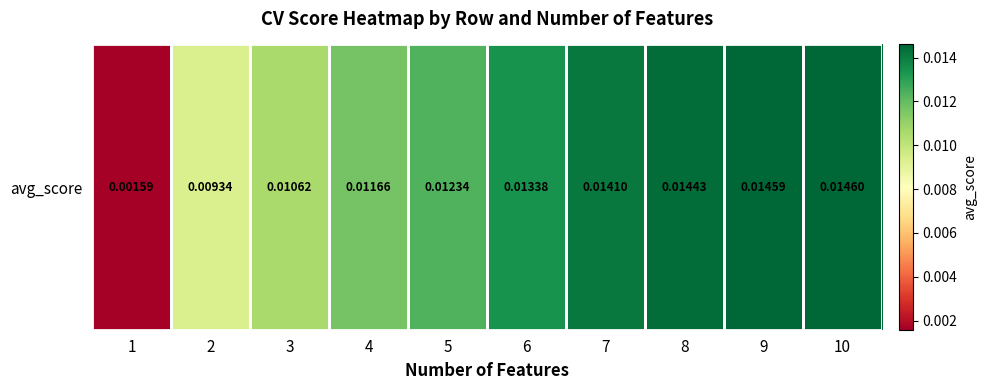

Which has a higher value, 10 or 8?

10